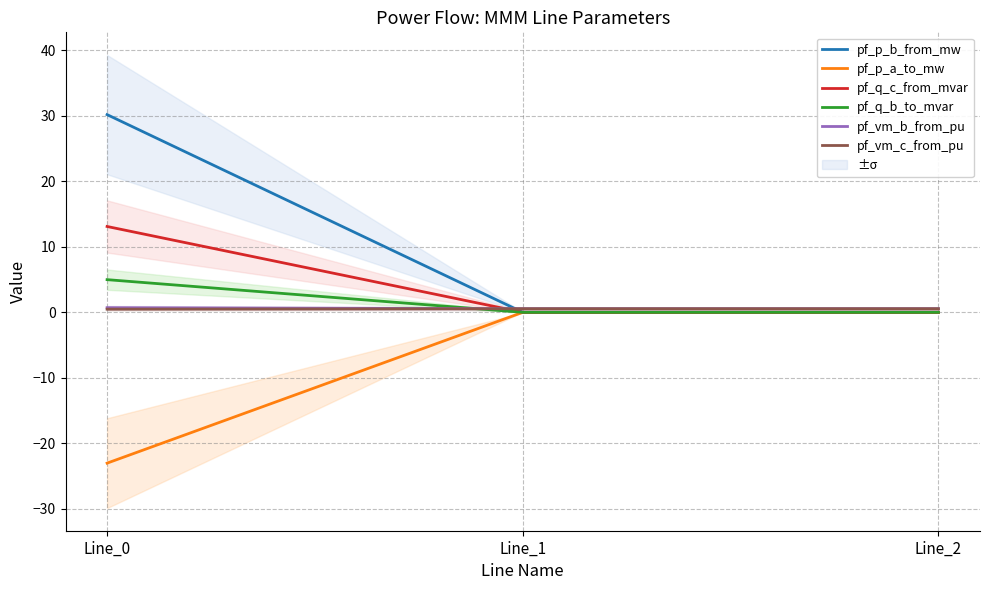

Is it true that pf_q_b_to_mvar equals 2.9 at Line_0?

False